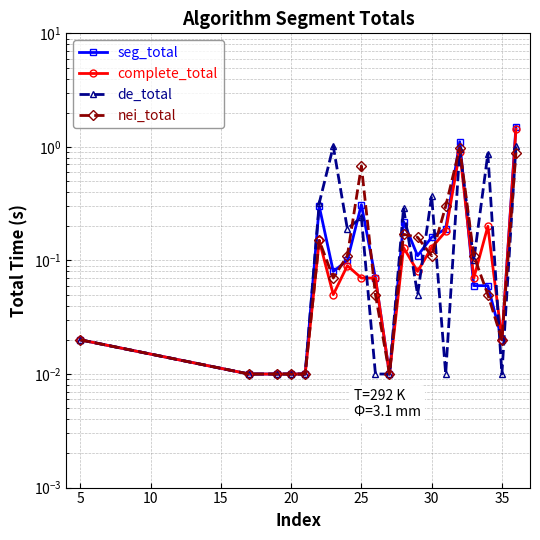

How many times do complete_total and de_total cross each other?

6